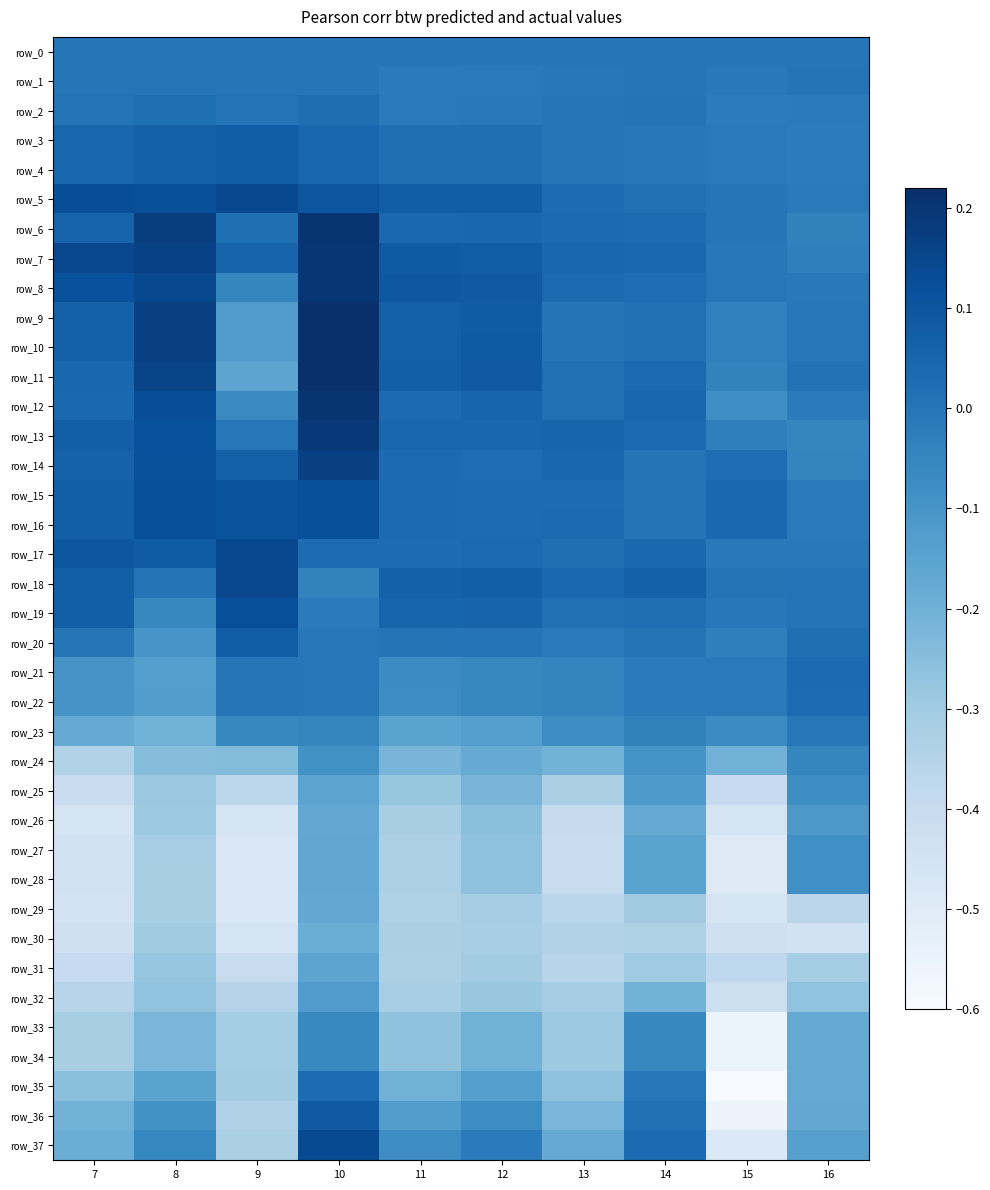

At which category is the sum across all series the highest?

10